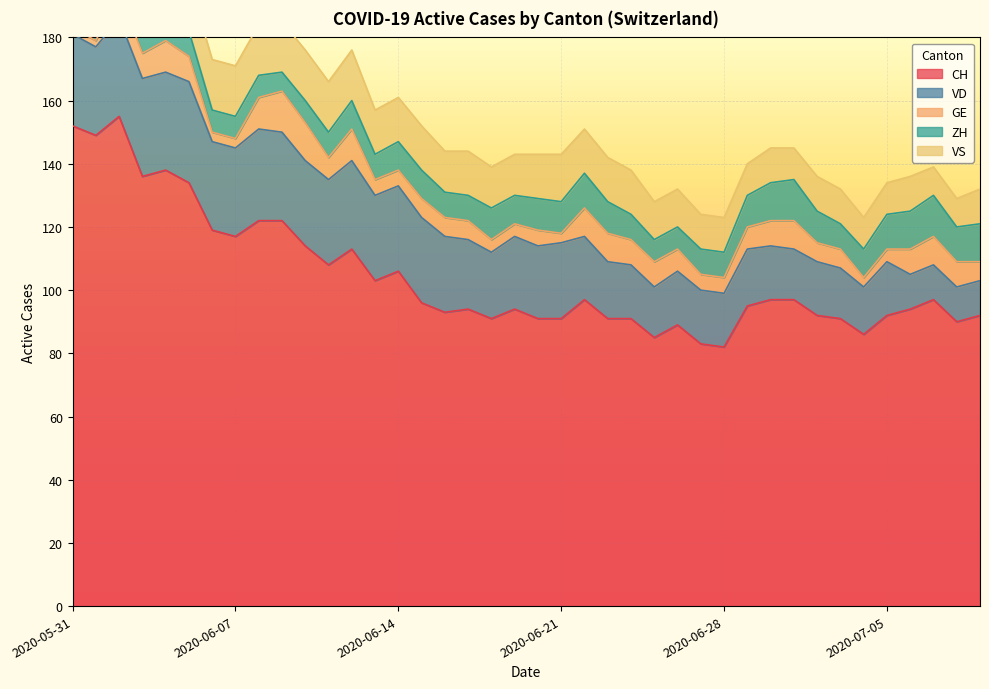

Is the value of VD at 2020-07-08 greater than the value of ZH at 2020-06-11?

Yes